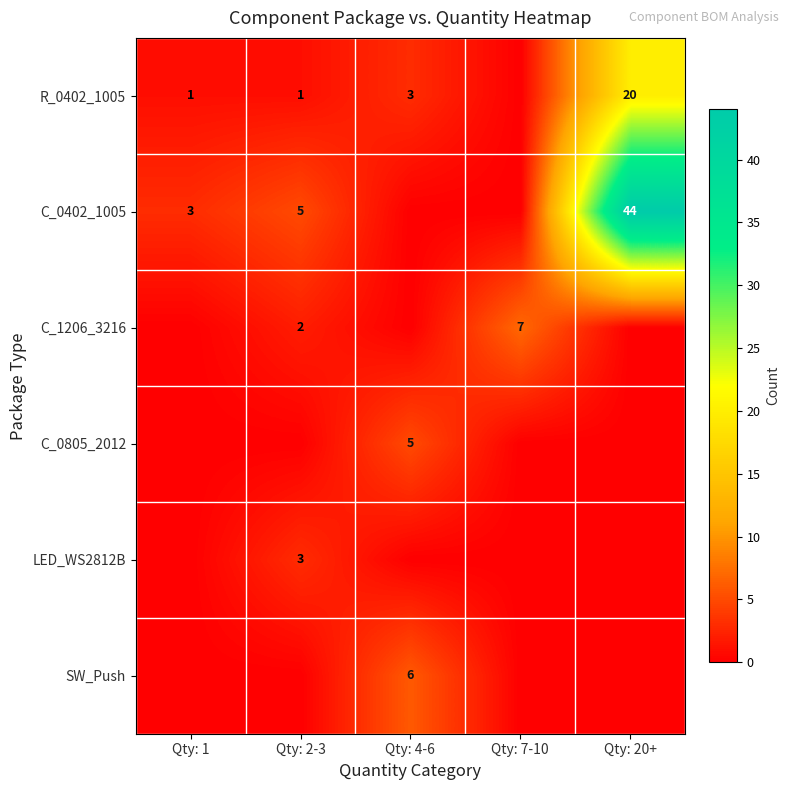

What is the total value across all series at Qty: 1?

4